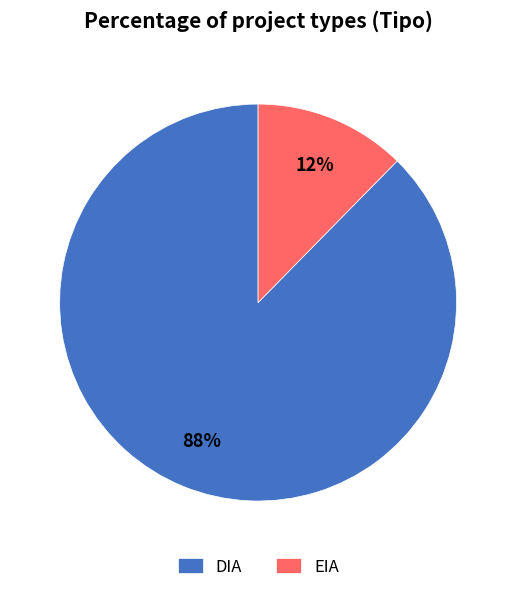

Is there any slice that represents more than half of the pie?

Yes